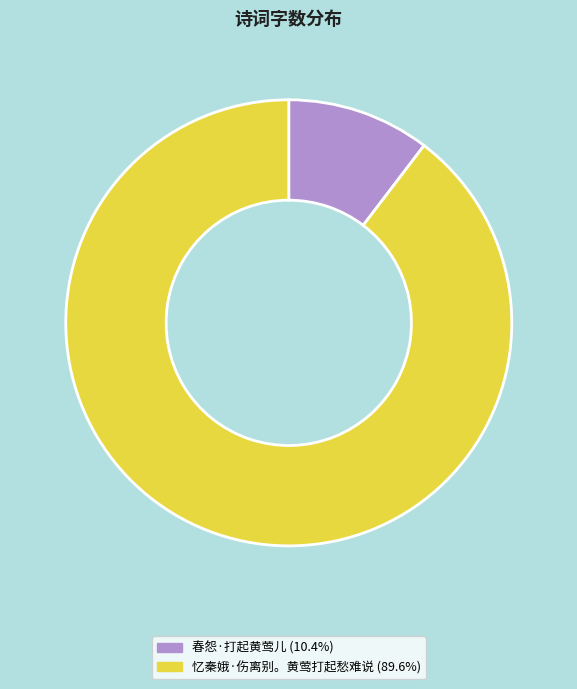

Rank the categories by value from lowest to highest.

春怨·打起黄莺儿, 忆秦娥·伤离别。黄莺打起愁难说